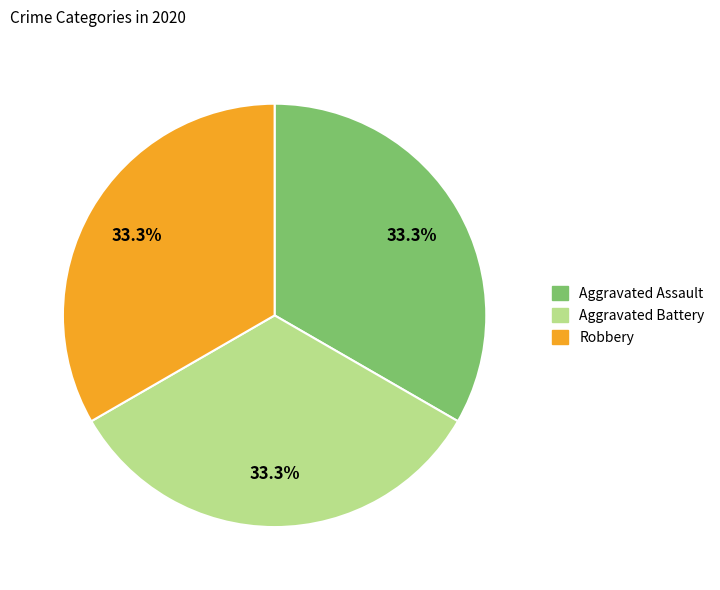

What percentage is the Robbery slice, to the nearest percent?

33%